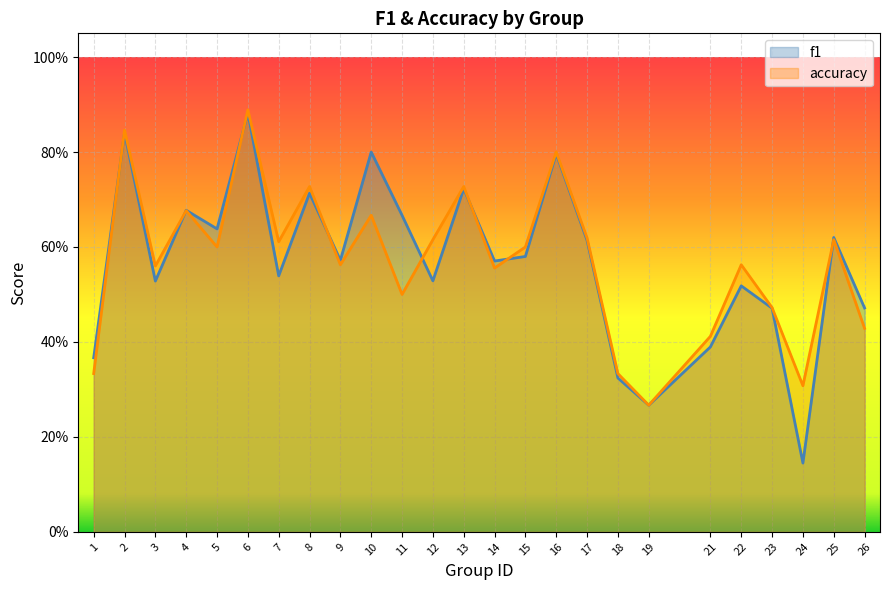

How many categories are shown in the chart?

25